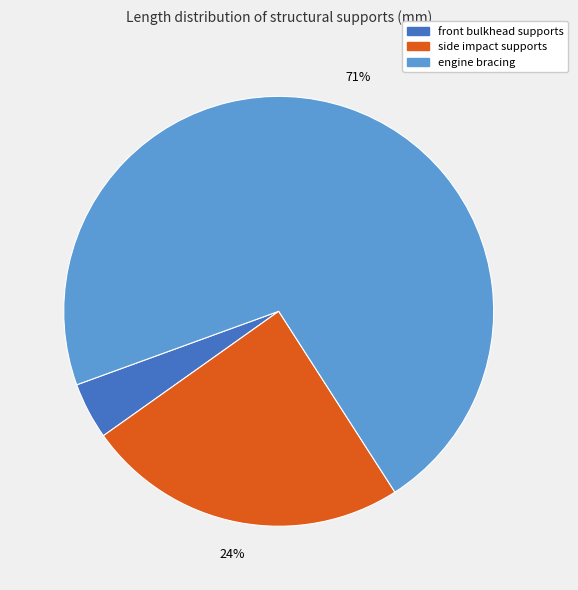

What is the majority slice?

engine bracing